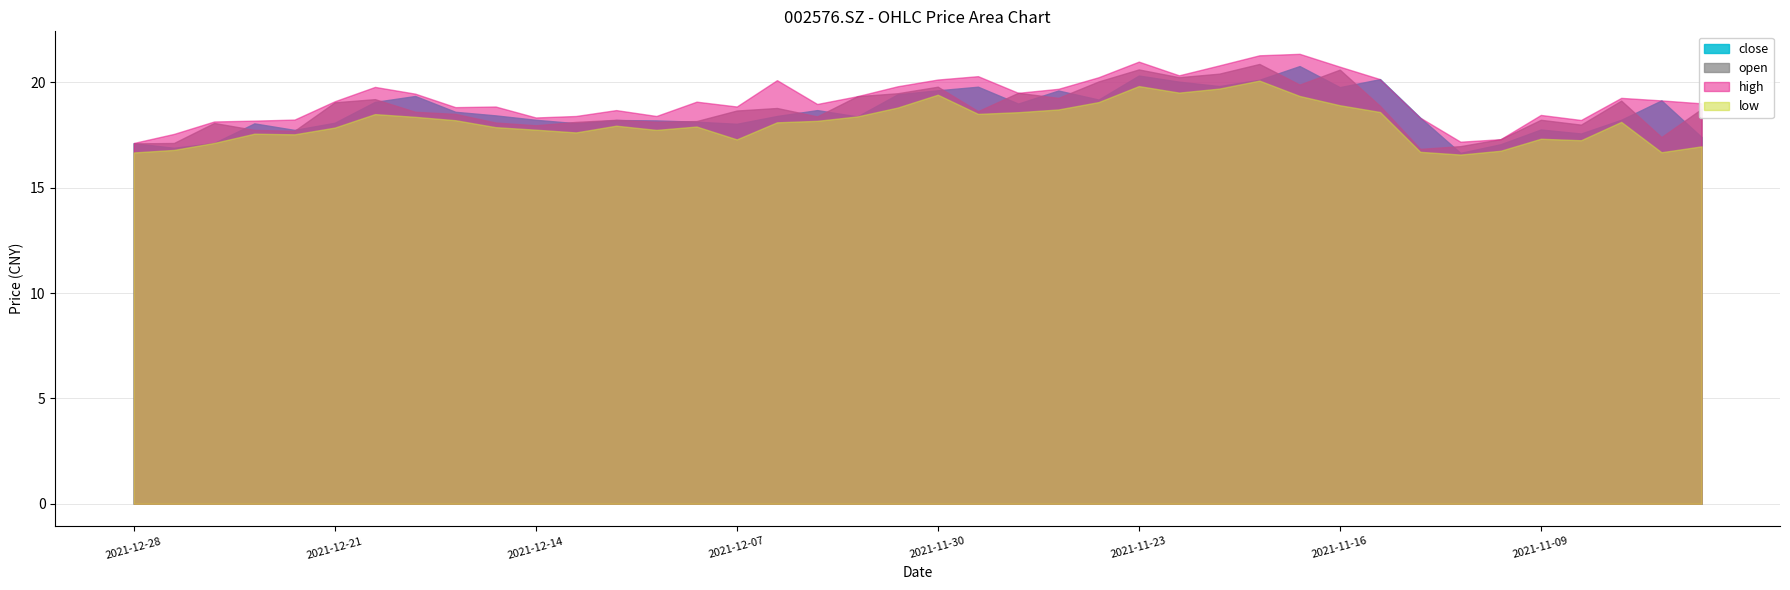

At which category does open reach its first local valley?

20211222